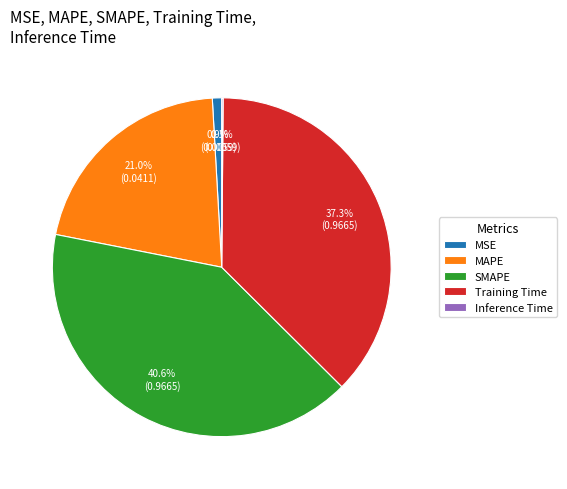

What is the largest slice in the pie chart?

SMAPE